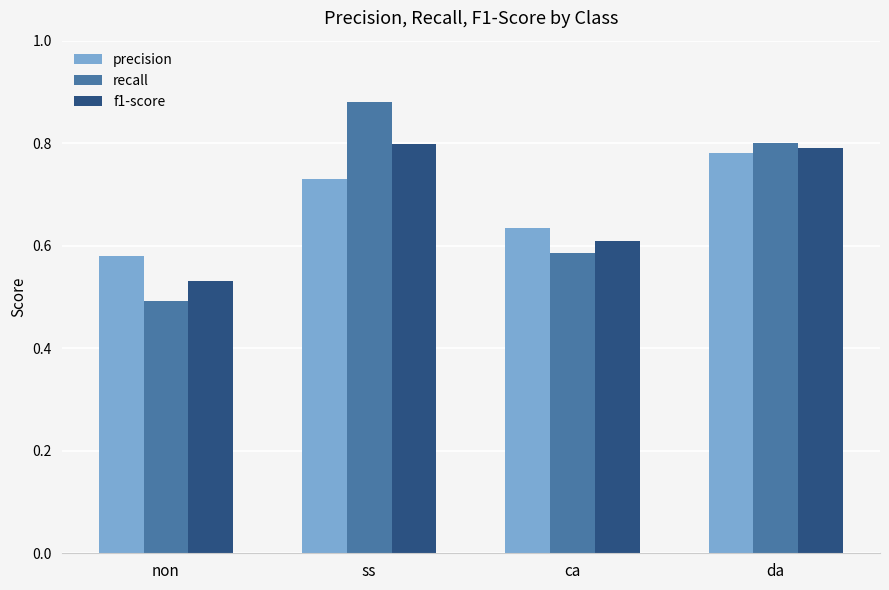

Which category has the lowest value in the recall series?

non